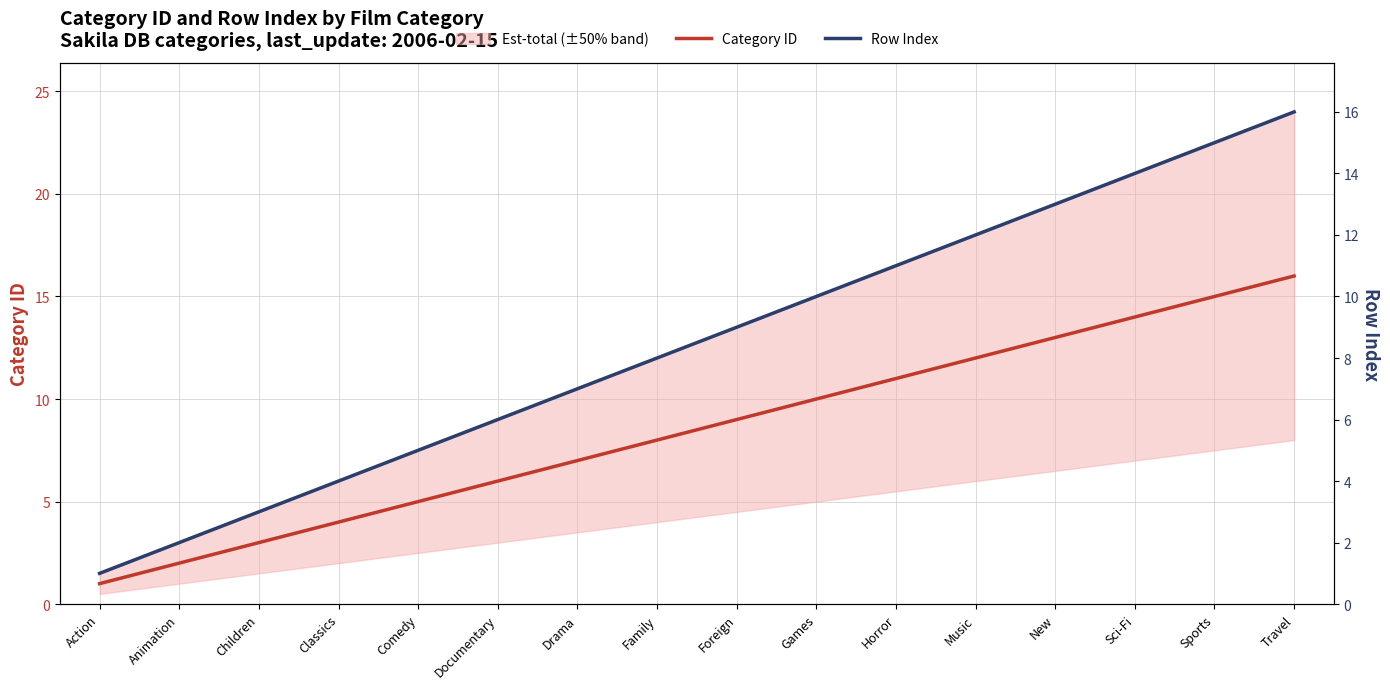

Which label corresponds to the smallest value in the chart?

Action